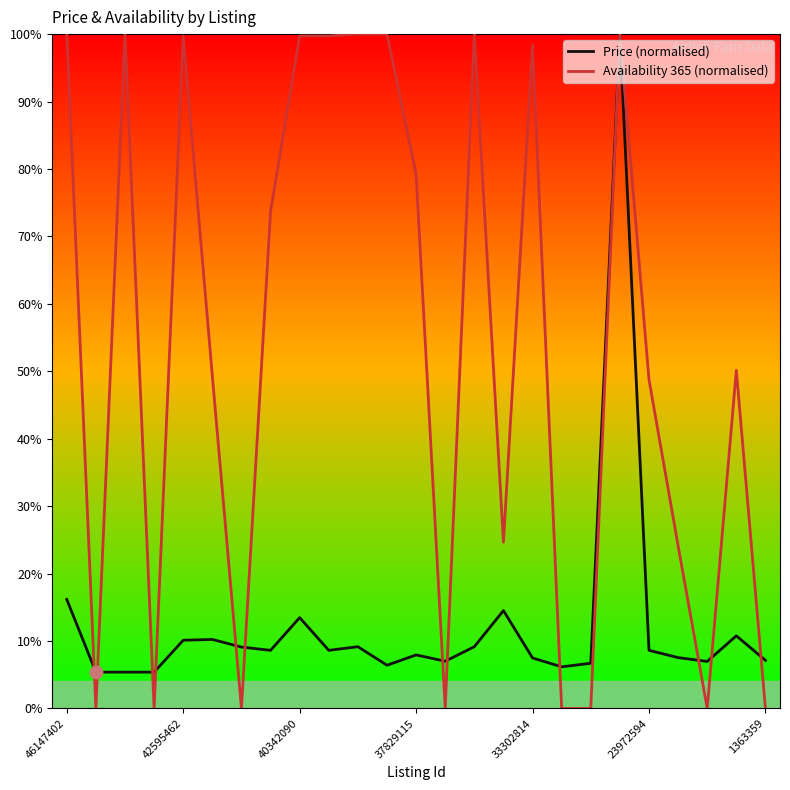

Which series has the largest total across all categories?

Availability 365 (normalised)